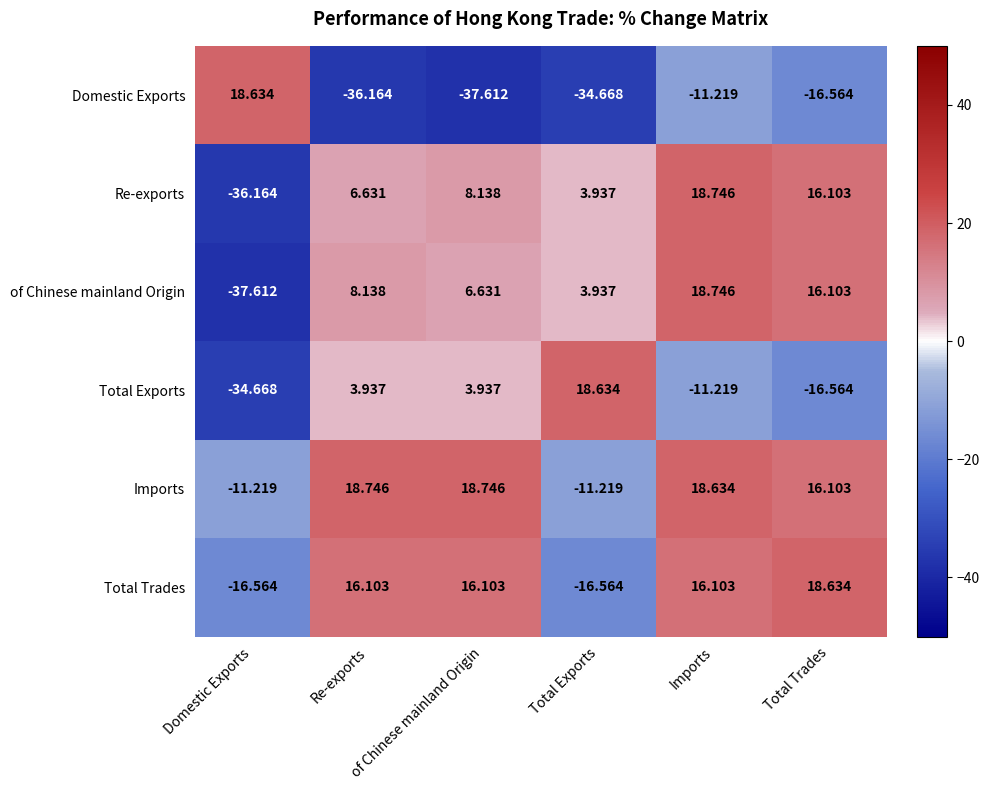

How many series are shown in this chart?

6